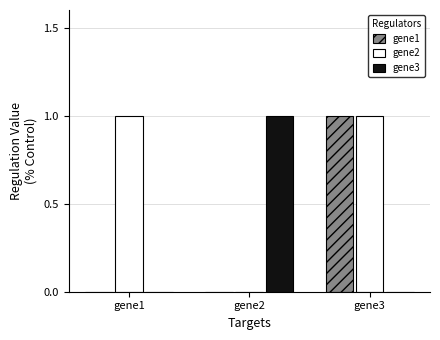

How many groups of bars are there?

3